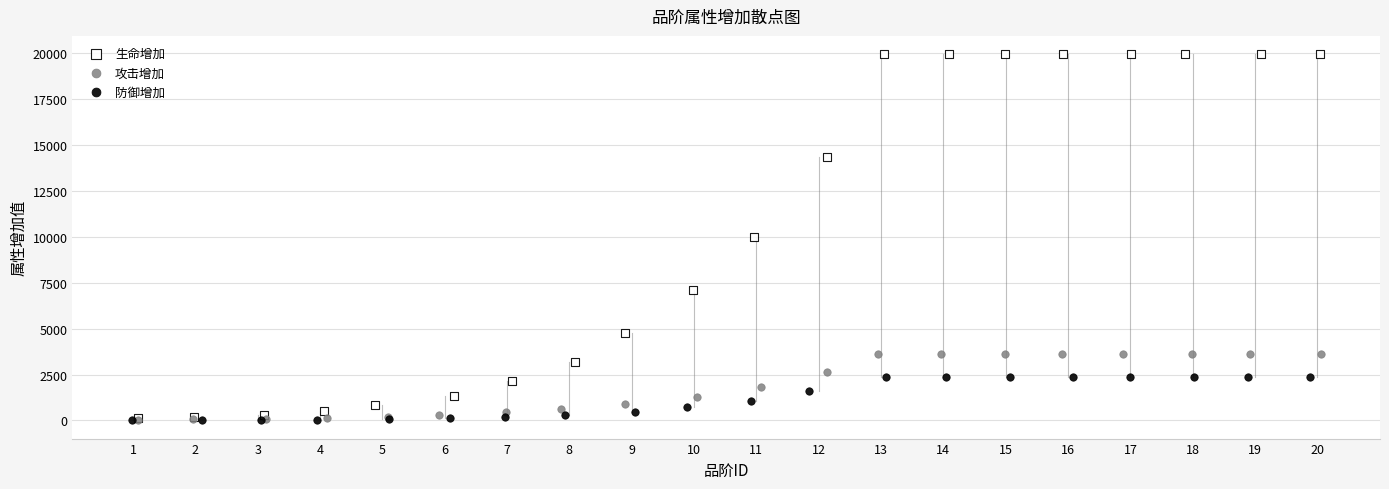

Which series reaches the maximum Y coordinate?

生命增加